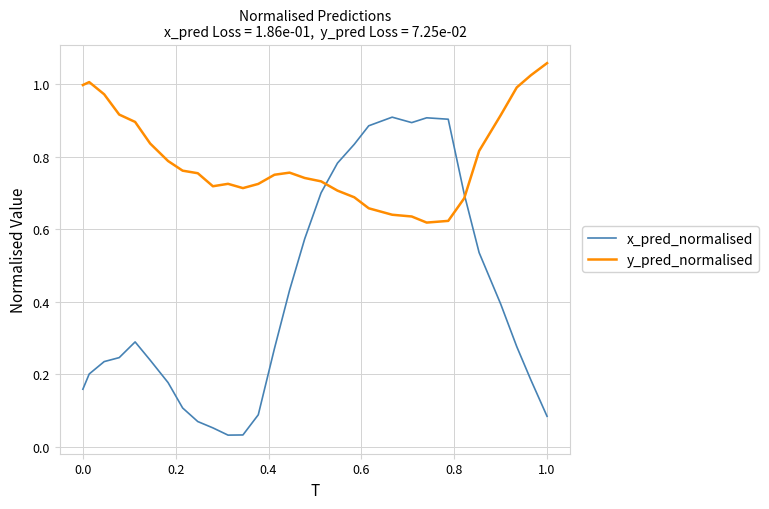

List the series in order of their peak value, highest first.

y_pred_normalised, x_pred_normalised